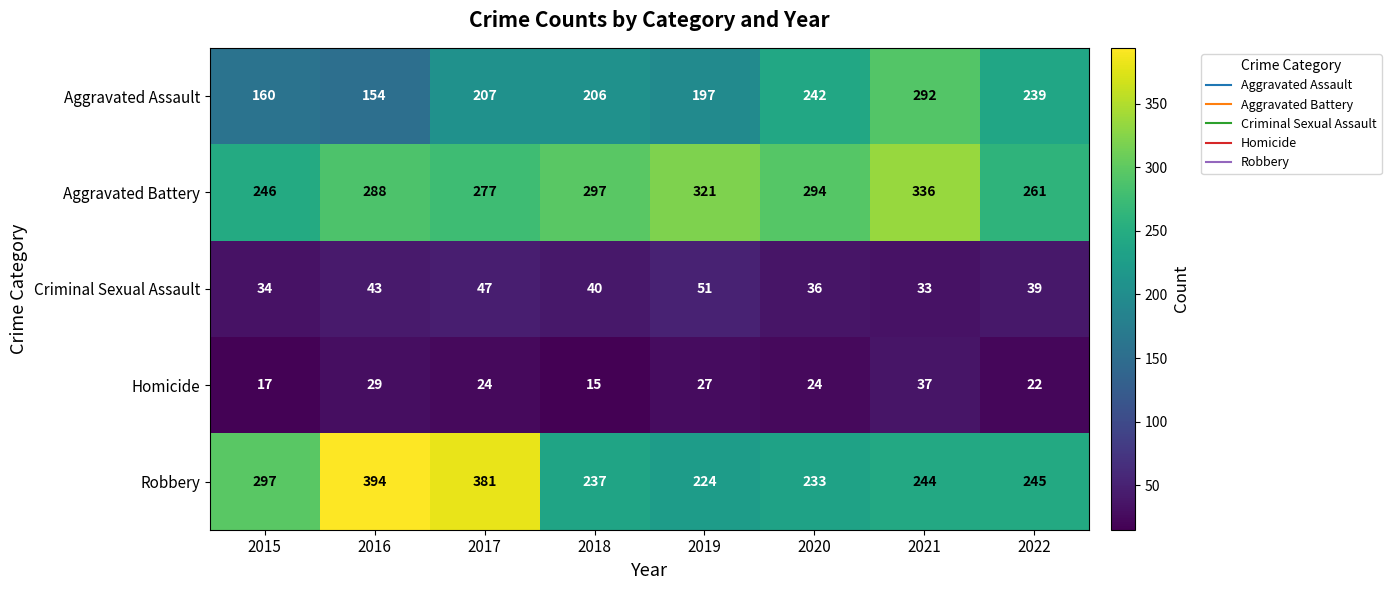

True or false: Robbery has a value of 603 at 2016.

False